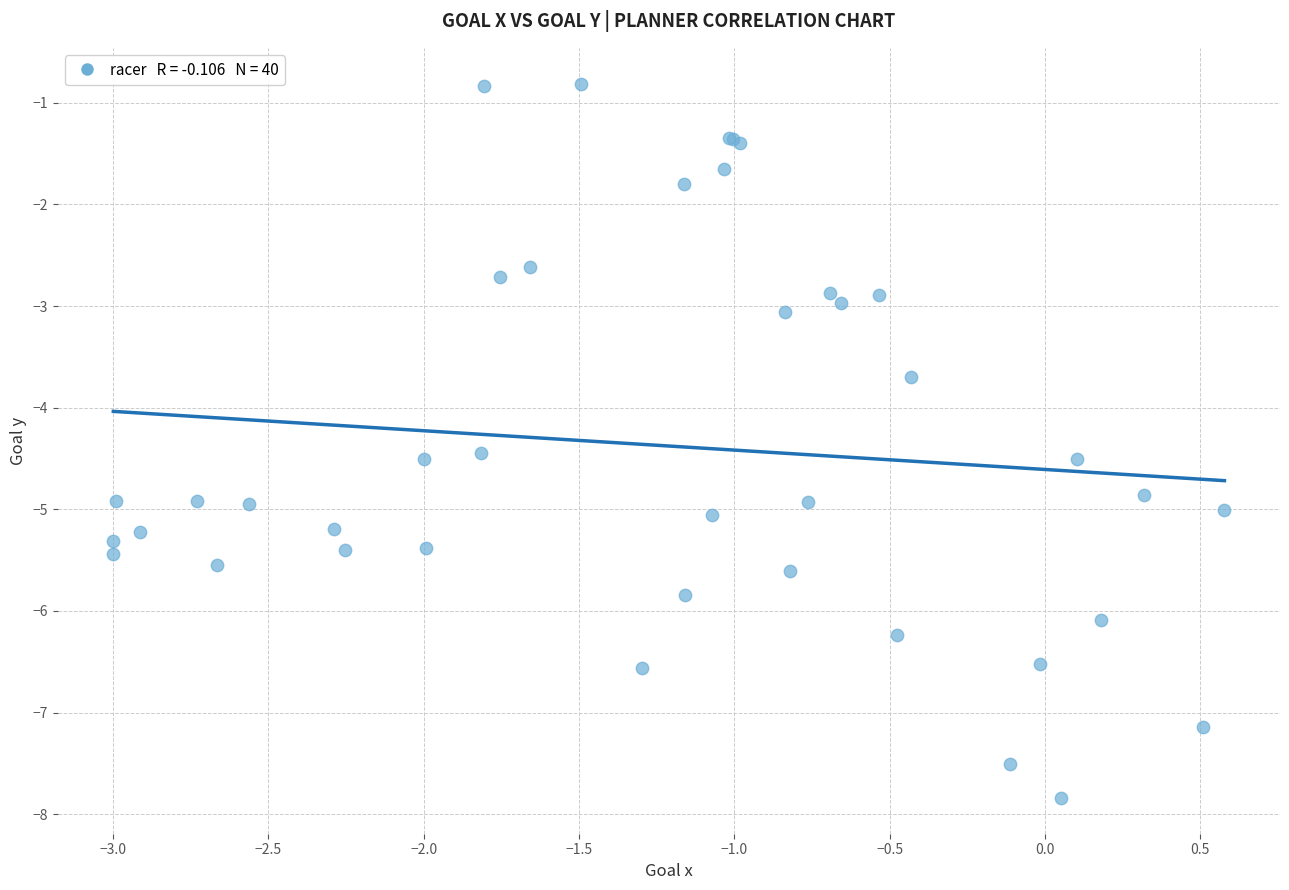

What Y value in the scatter plot is closest to -4?

-3.7